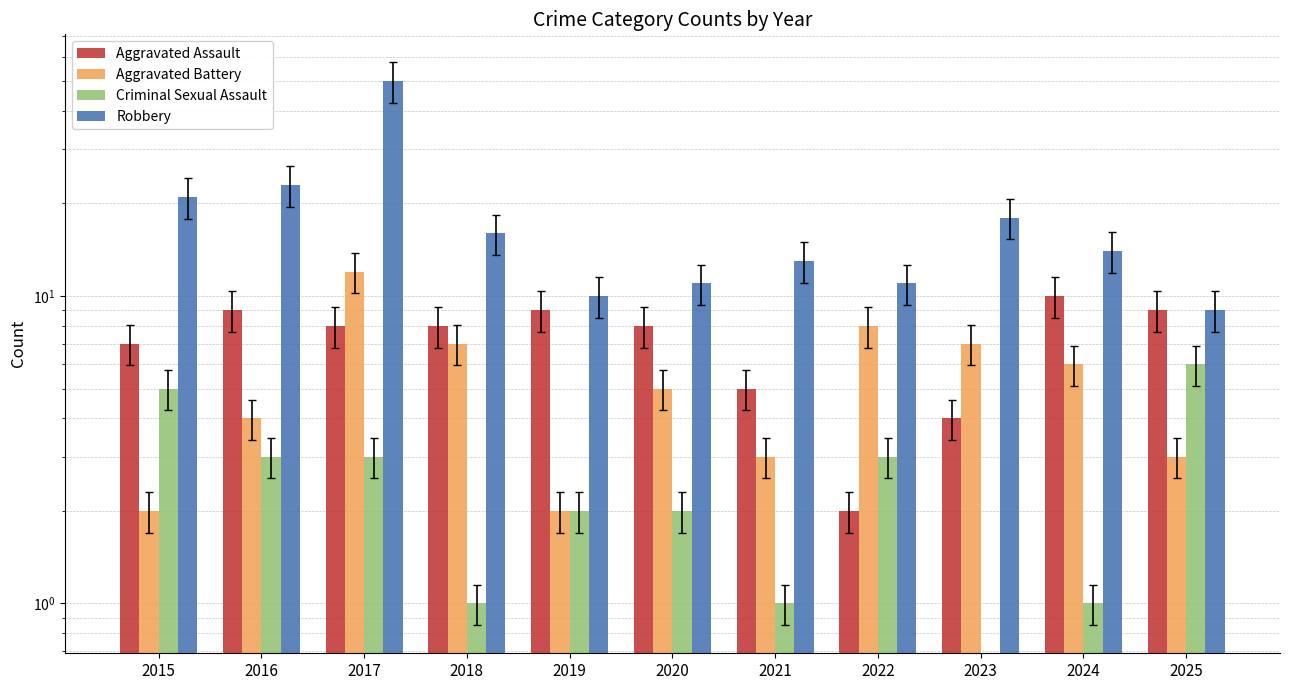

What is the value of the Robbery bar at the 5th from the left?

10